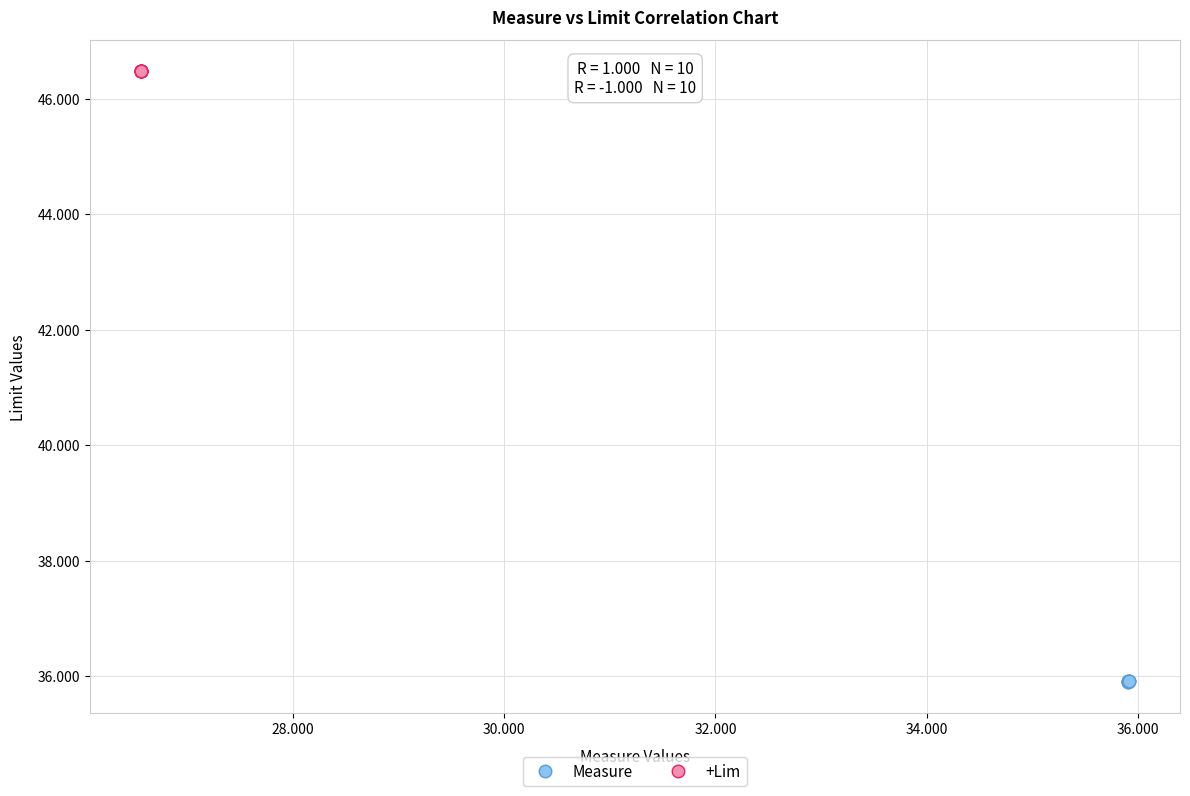

Which series reaches the minimum Y coordinate?

Measure